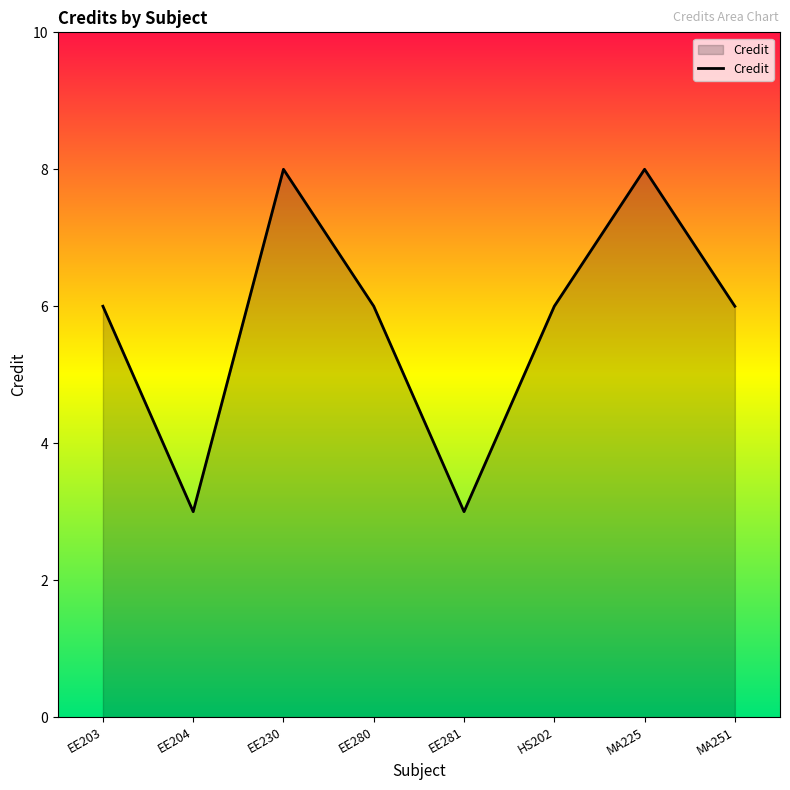

What is the smallest value displayed?

3